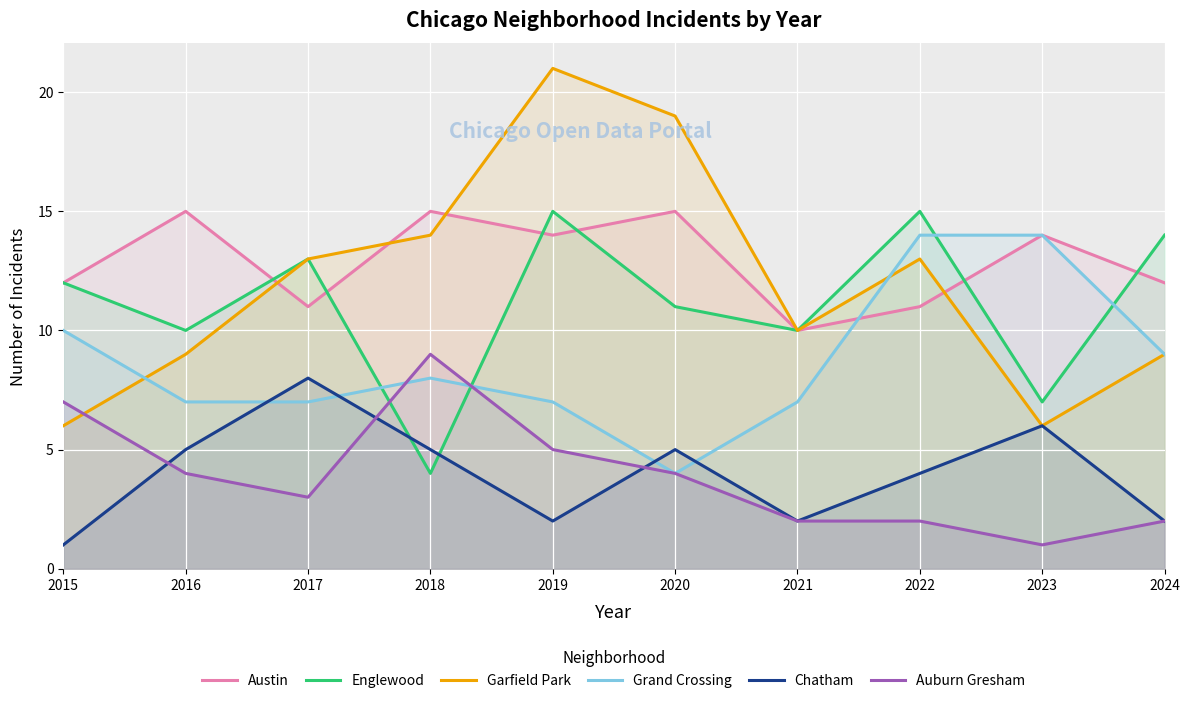

What are all the series names shown in the legend?

Austin, Englewood, Garfield Park, Grand Crossing, Chatham, Auburn Gresham